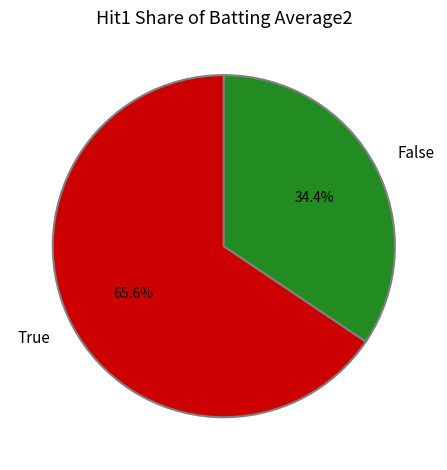

What is the largest slice in the pie chart?

True